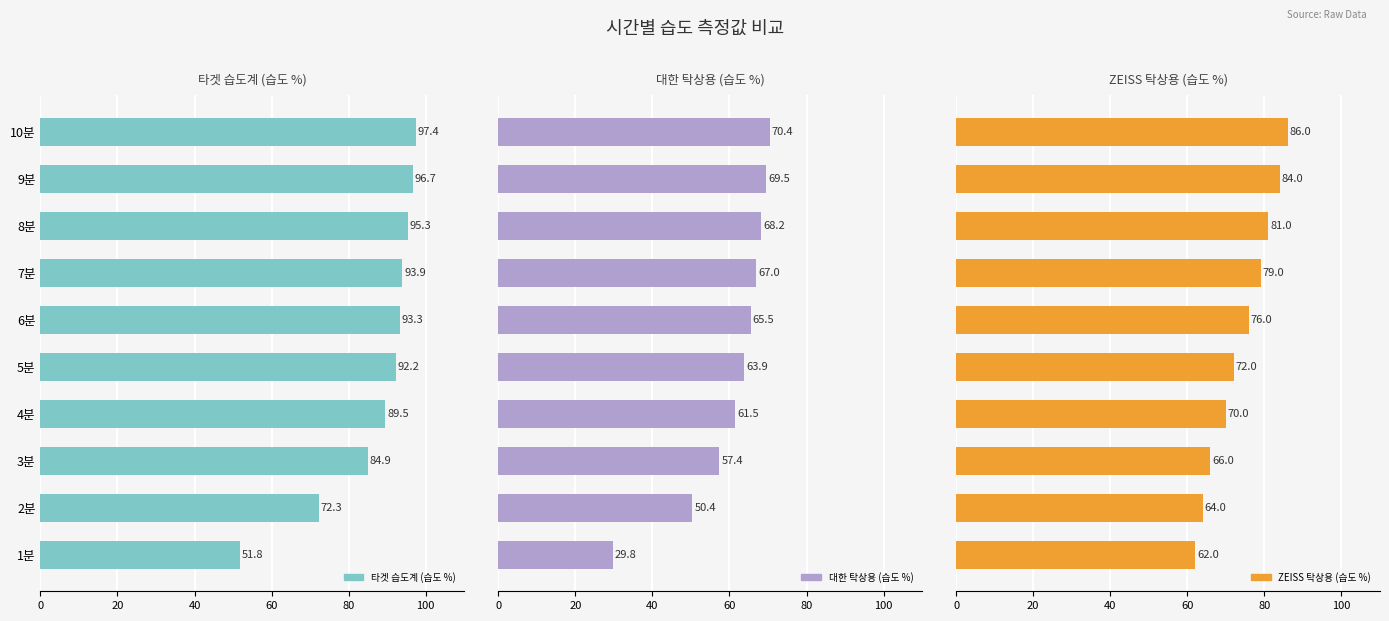

Between 7분 and 8분, which is larger?

8분